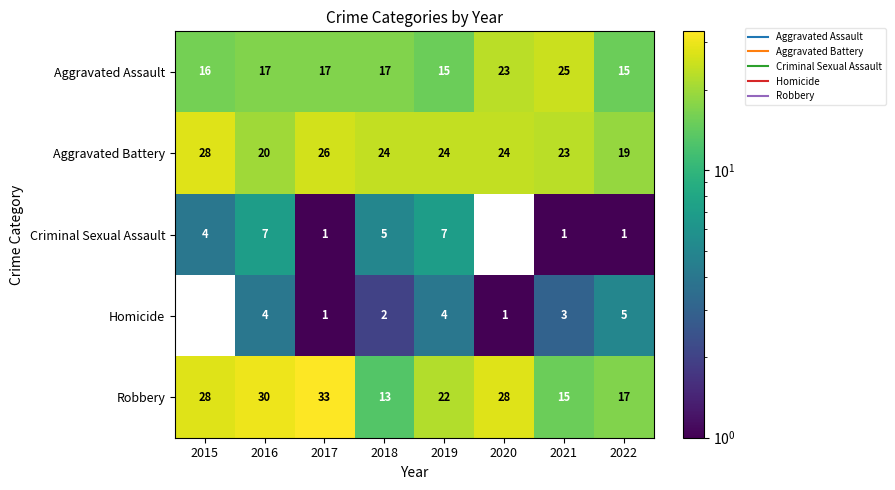

At how many categories does at least one series exceed 8?

8